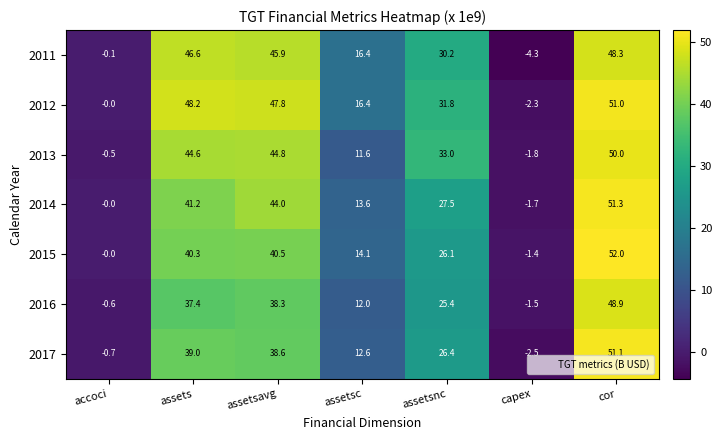

How many series are shown in this chart?

7